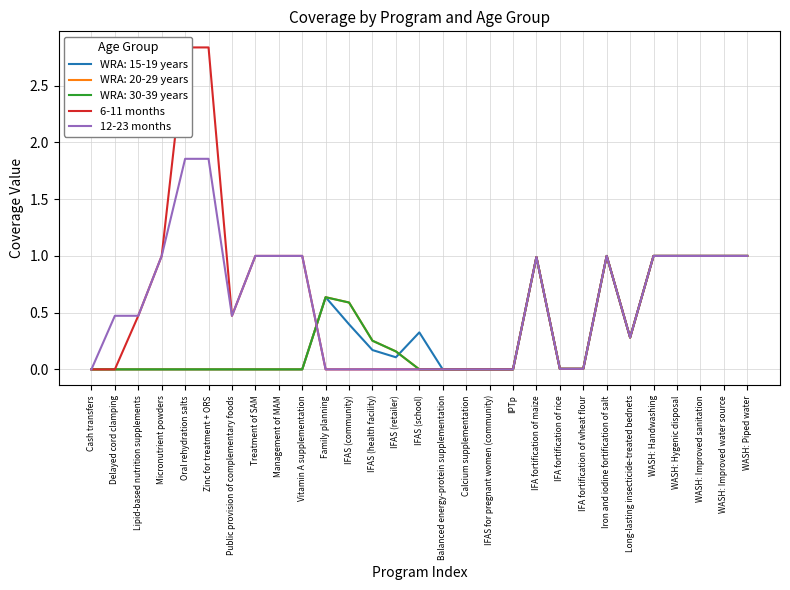

Between IFA fortification of wheat flour and WASH: Hygenic disposal, which series saw the biggest shift?

6-11 months